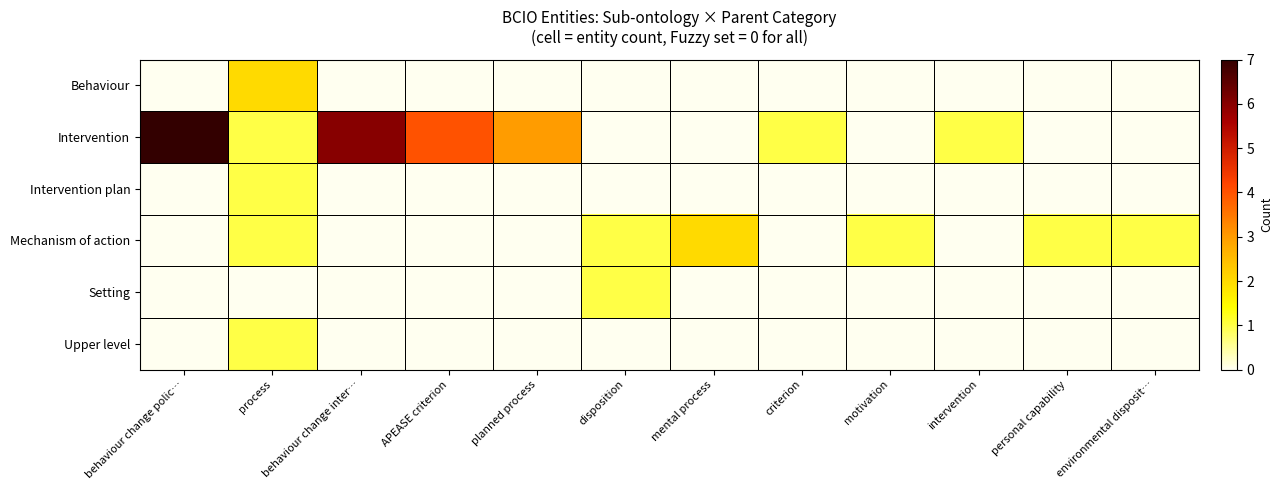

What is the total value across all series at criterion?

1